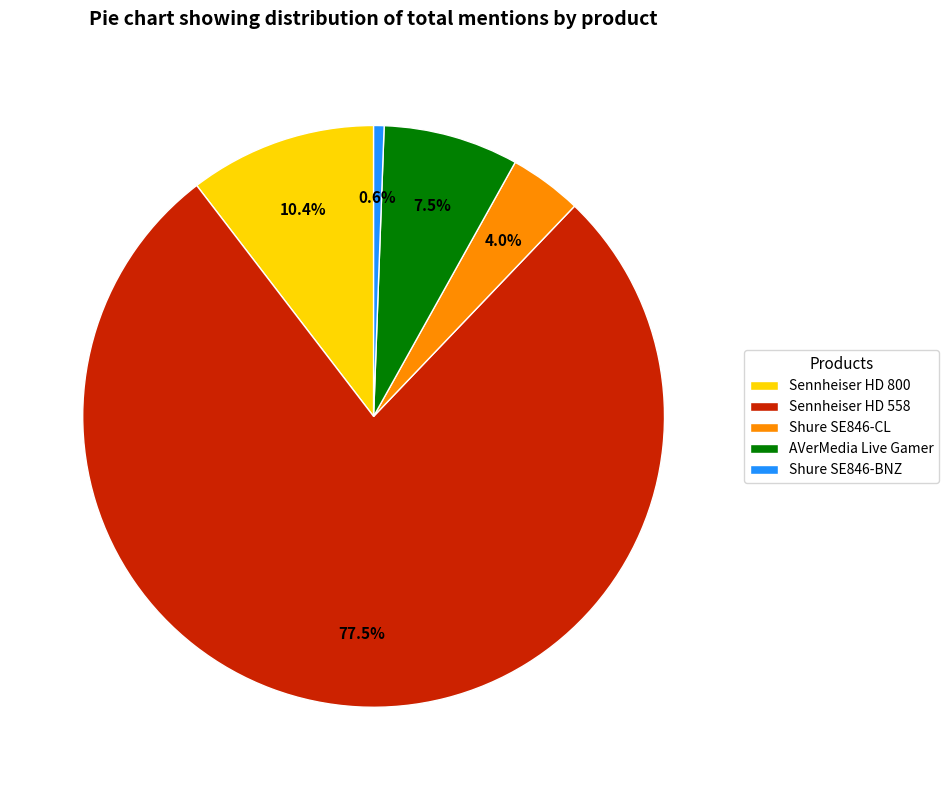

To the nearest percent, what is the difference between the Shure SE846-BNZ and Shure SE846-CL slice percentages?

3%